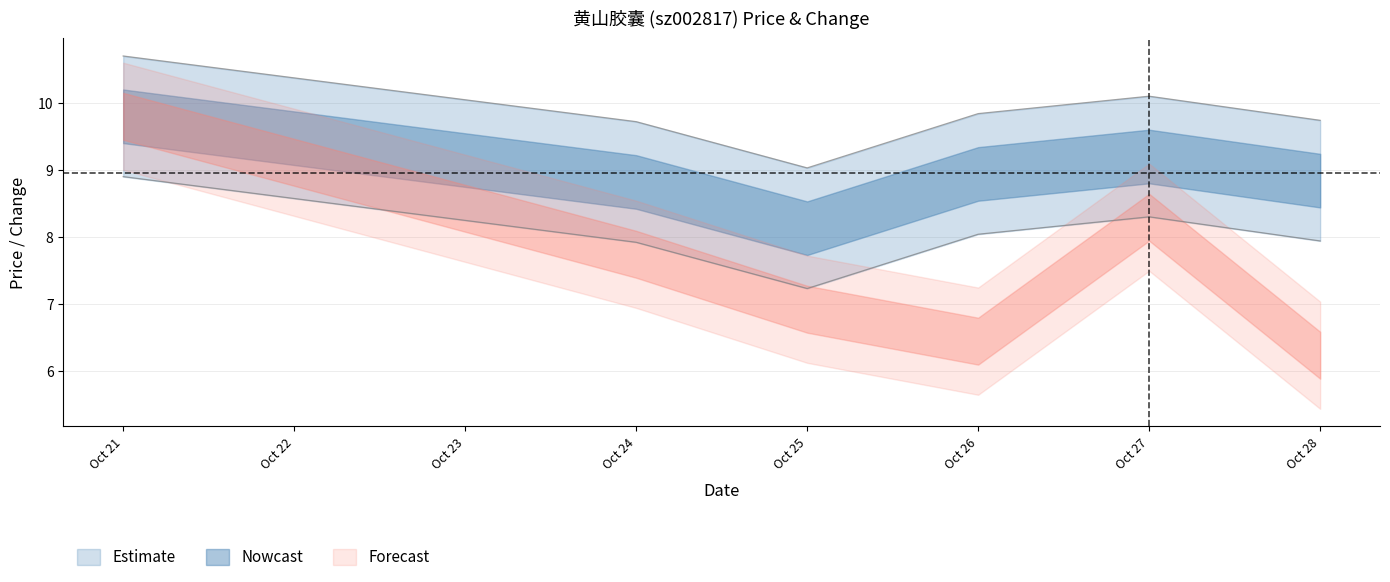

Rank the categories by value from highest to lowest.

2022-10-21, 2022-10-27, 2022-10-26, 2022-10-28, 2022-10-24, 2022-10-25